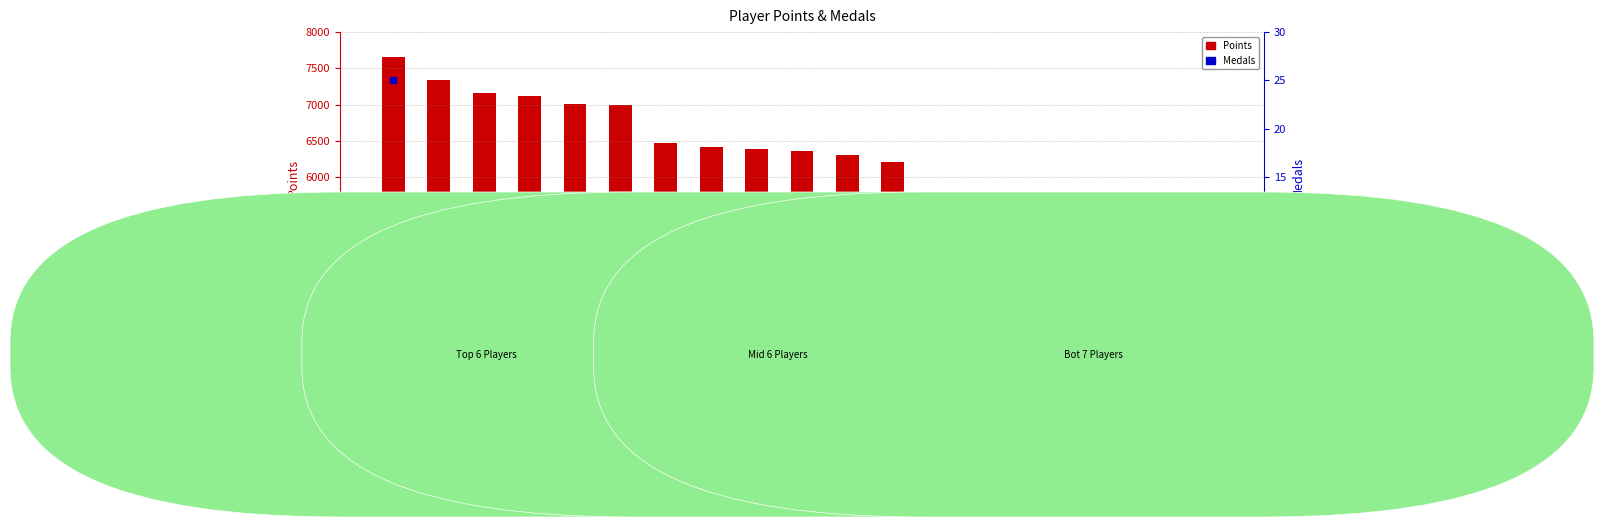

Which series contains the highest Y value?

Points